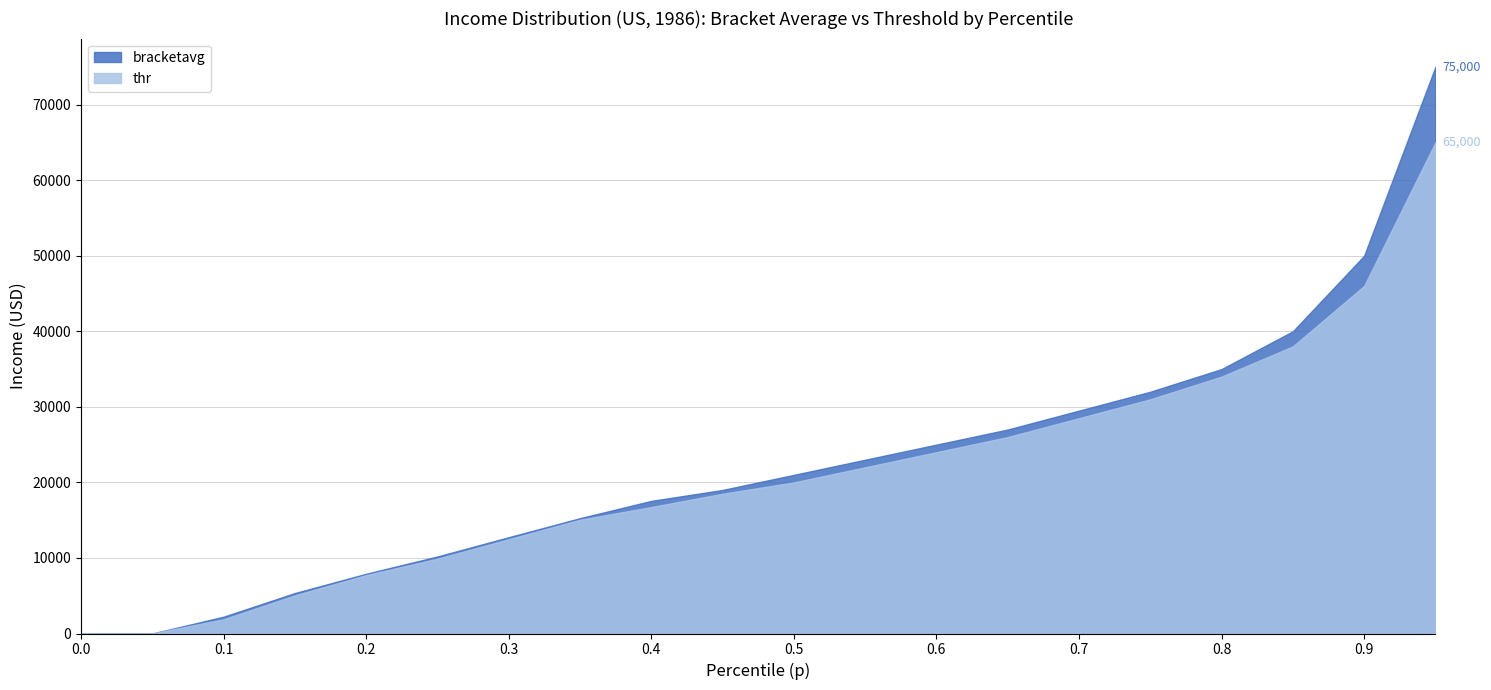

What is the difference between the maximum and second lowest values in the bracketavg series?

74995.5